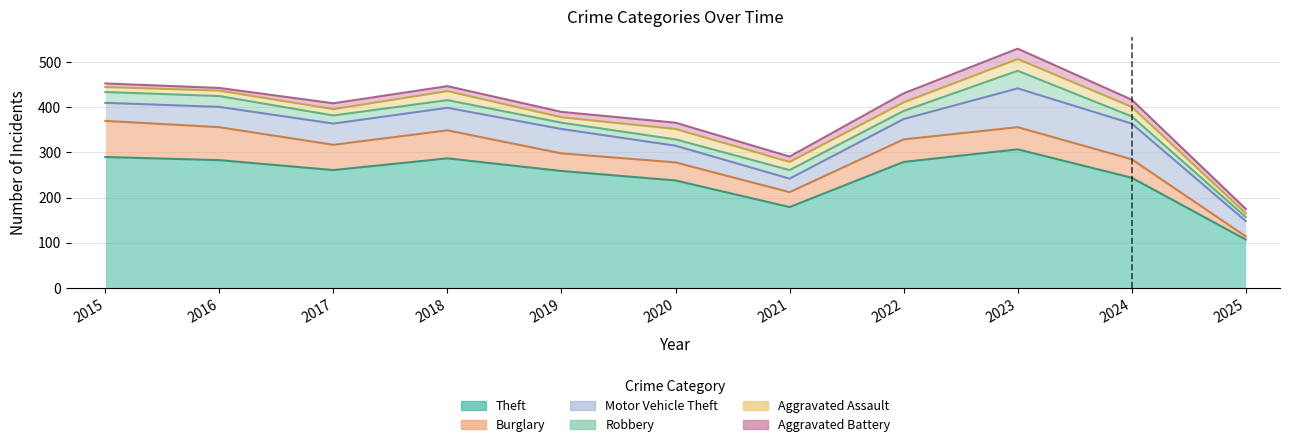

Reading right to left, extract all data points from this chart.

Theft: 107	244	307	279	179	238	259	287	261	283	290
Burglary: 7	41	49	50	33	40	39	62	56	73	80
Motor Vehicle Theft: 34	79	86	45	30	37	54	50	47	45	40
Robbery: 9	16	39	18	19	14	14	17	18	24	24
Aggravated Assault: 8	21	26	19	18	23	12	20	14	12	11
Aggravated Battery: 10	16	23	20	12	14	12	11	13	6	8